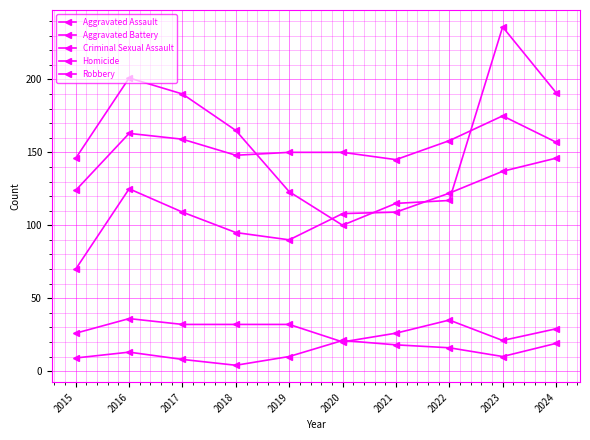

True or false: Criminal Sexual Assault has a value of 35 at 2022.

True